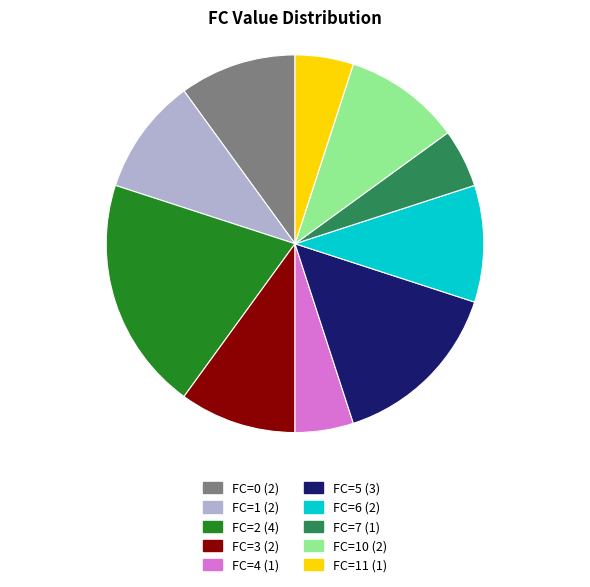

Combined, do FC=5 (3) and FC=7 (1) account for over 50%?

No